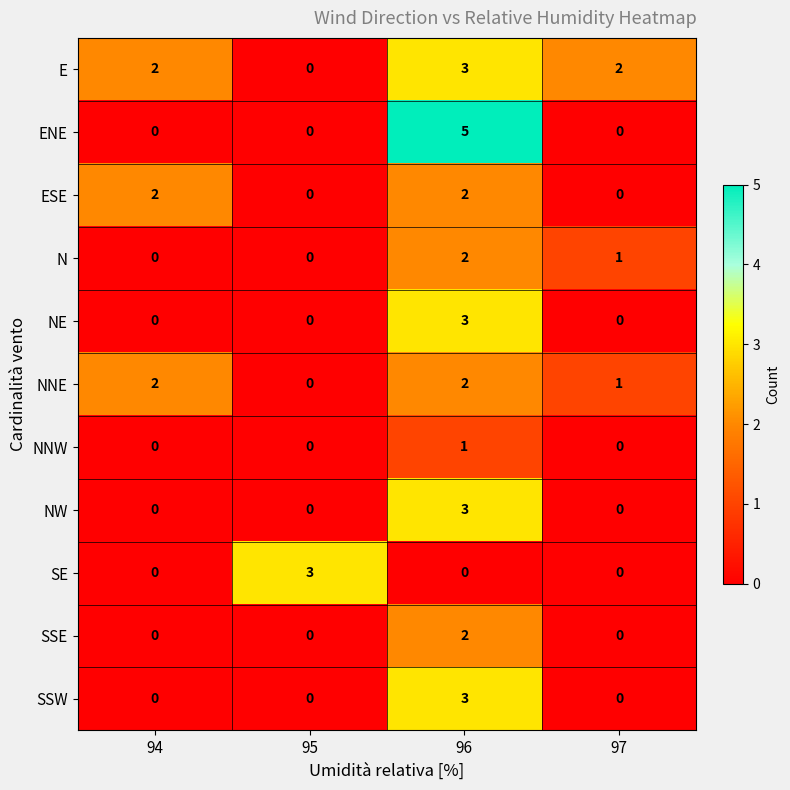

At which category is the sum across all series the highest?

96